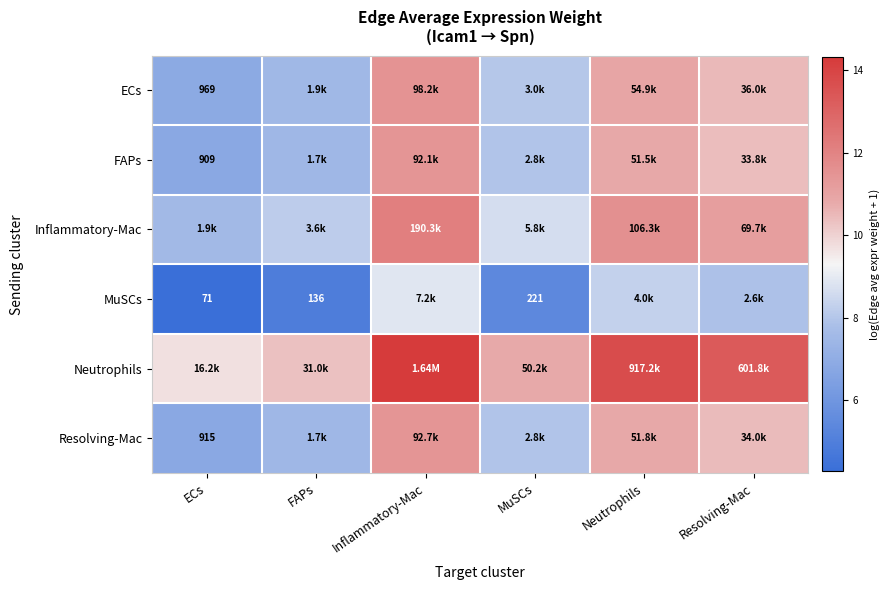

At how many categories does at least one series exceed 4?

6